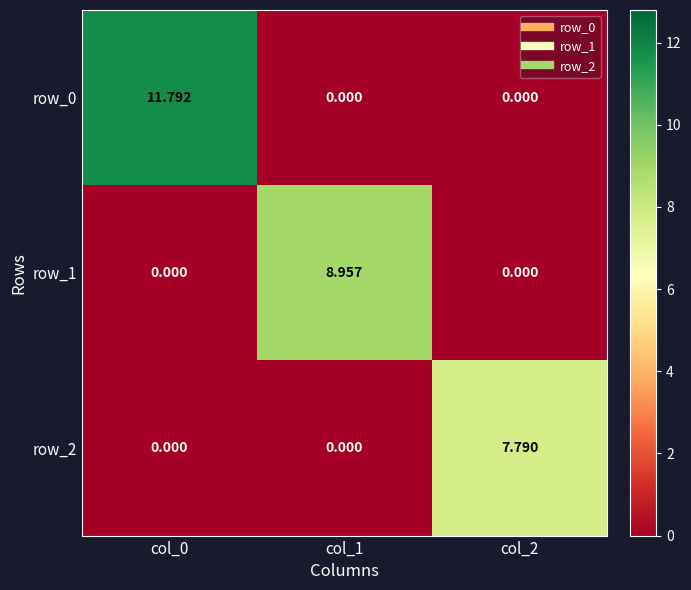

At which category is the sum across all series the highest?

col_0